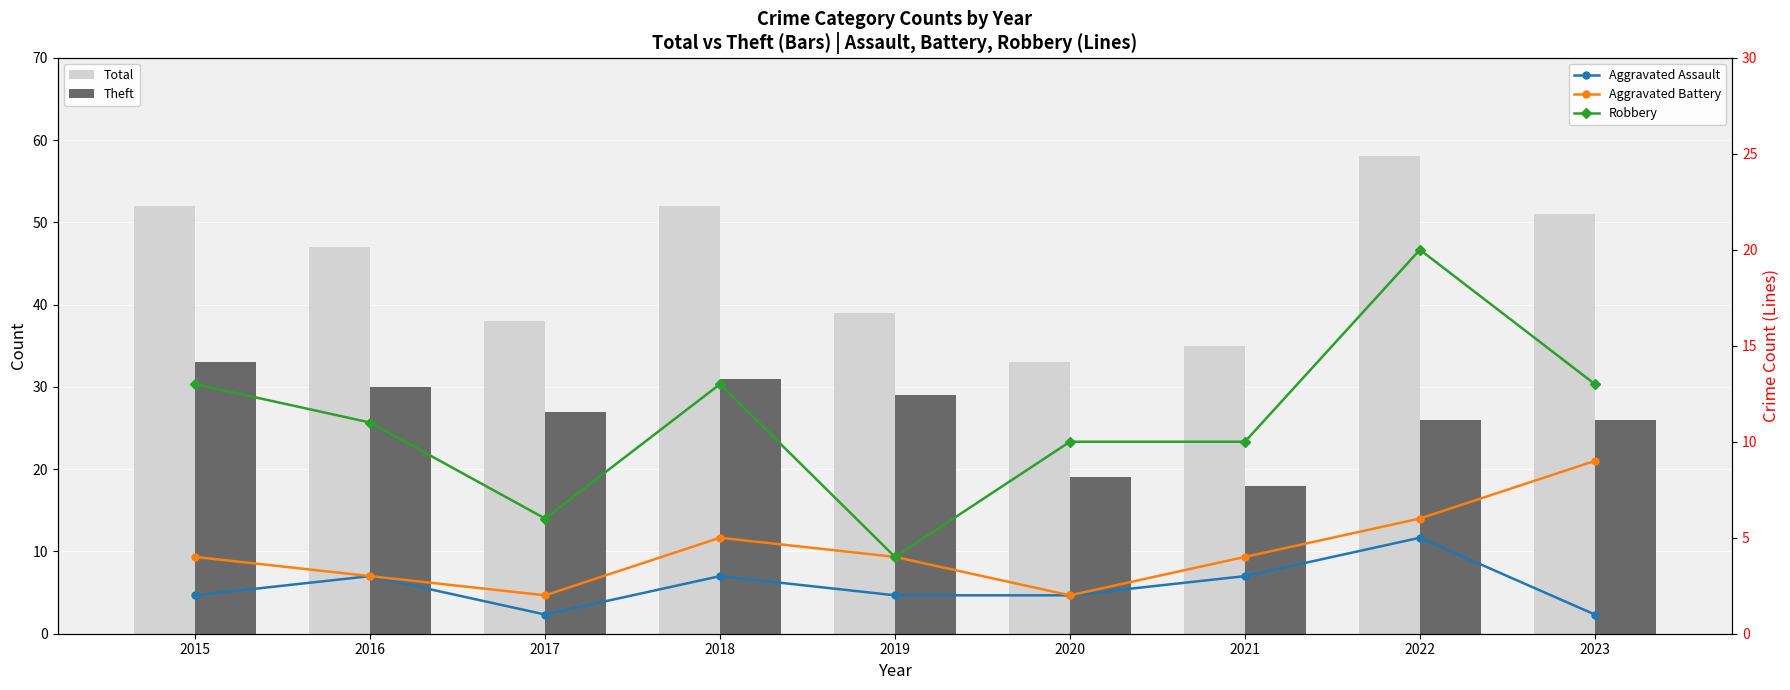

List the series in order of their peak value, lowest first.

Aggravated Assault, Aggravated Battery, Robbery, Theft, Total